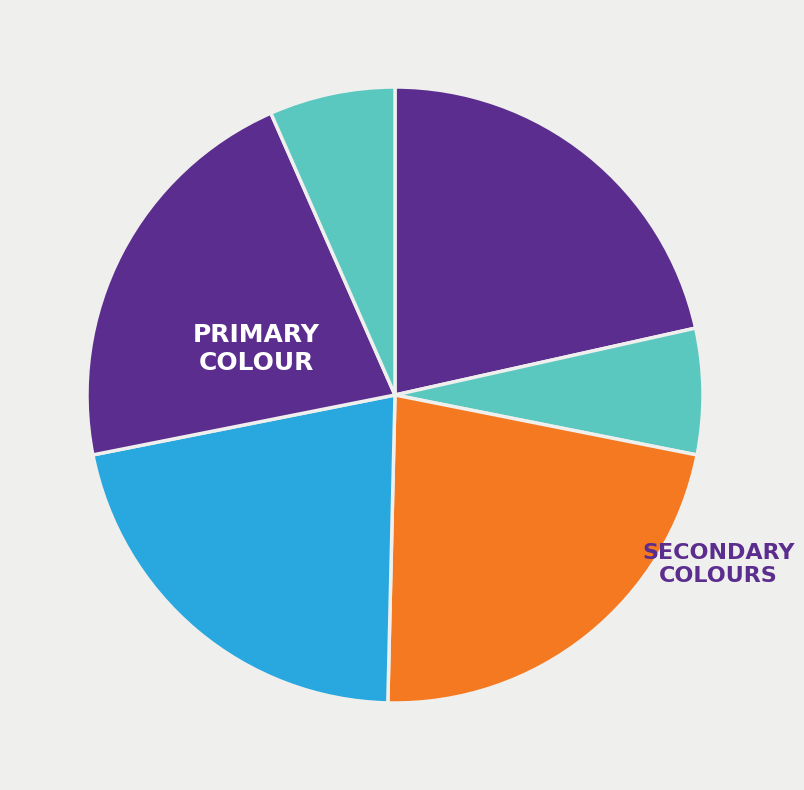

How many segments does this pie chart have?

6